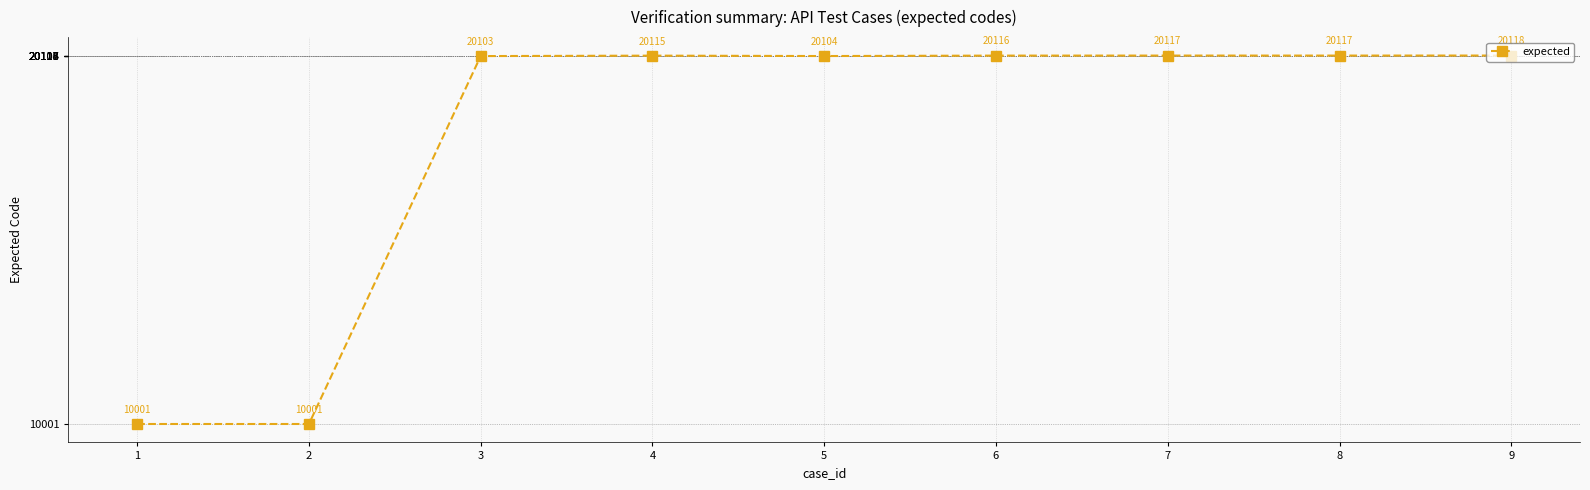

What is the ratio of the value at 1 to the value at 6?

0.5